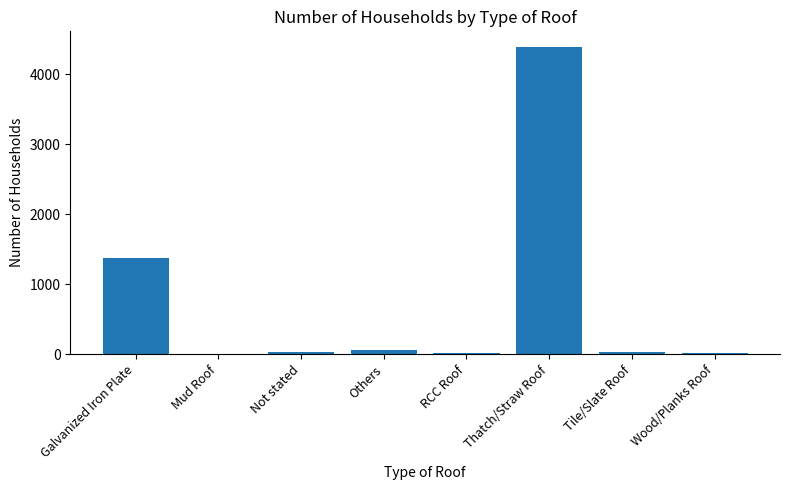

Which has a higher value, Galvanized Iron Plate or RCC Roof?

Galvanized Iron Plate